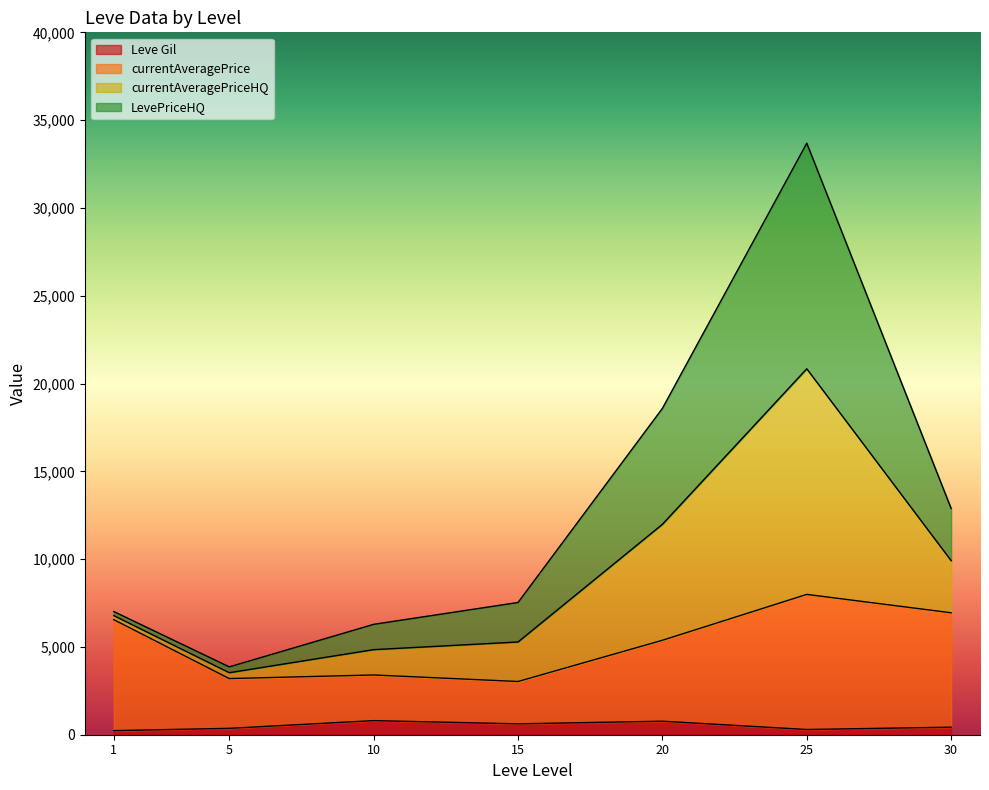

Where does the currentAveragePrice series first go above 2680?

1